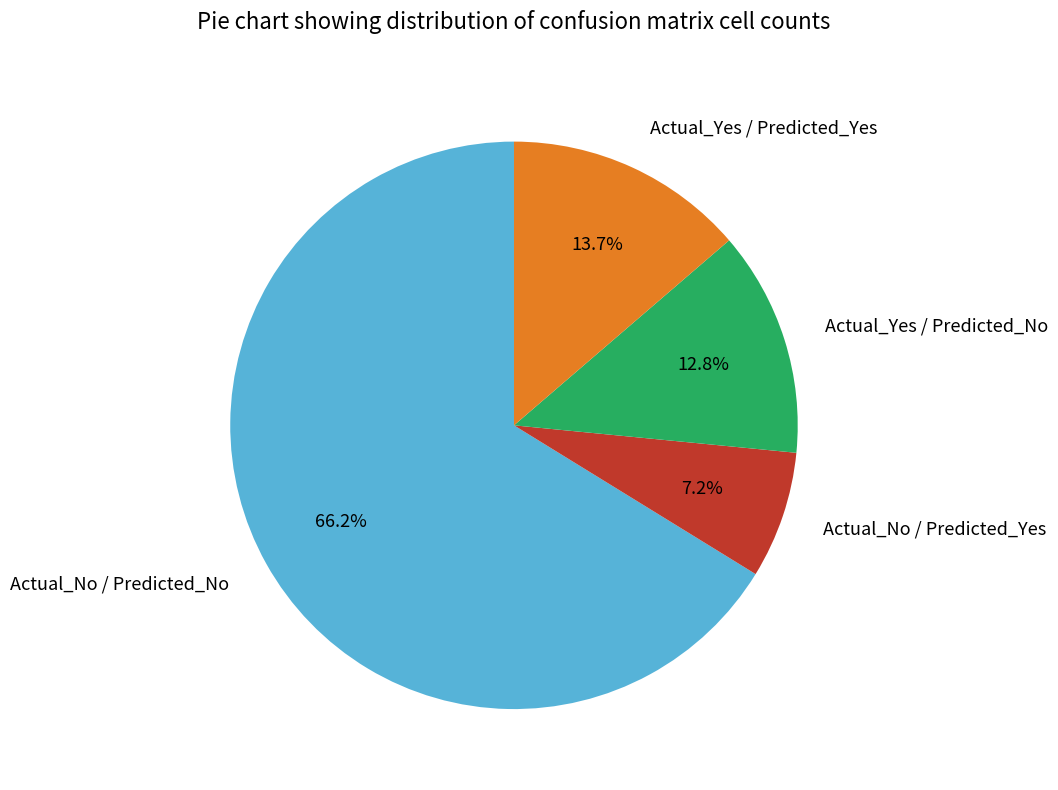

To the nearest percent, what percentage of the pie is Actual_Yes / Predicted_Yes?

14%